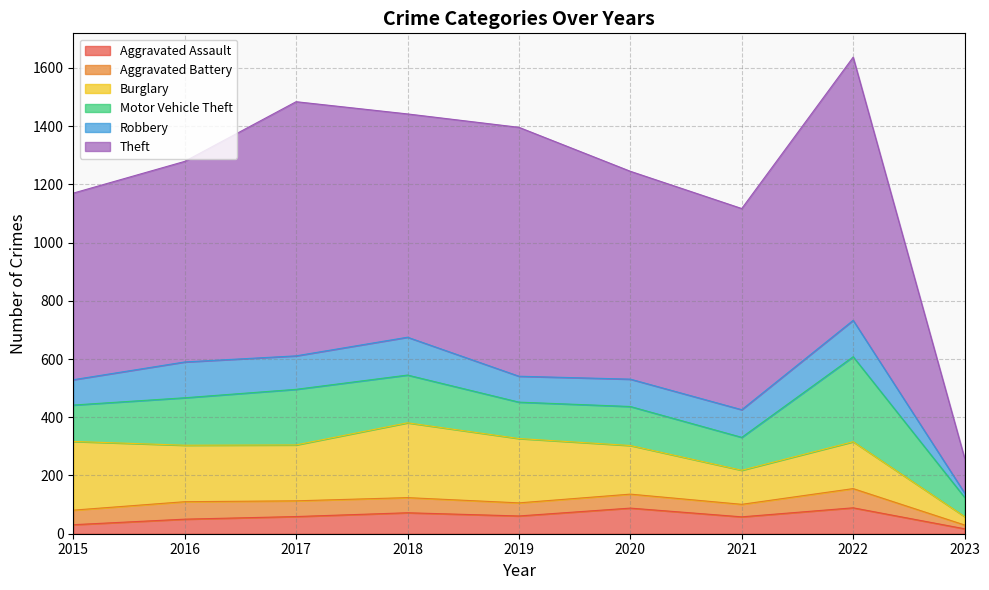

True or false: Burglary and Aggravated Assault cross at least once.

False